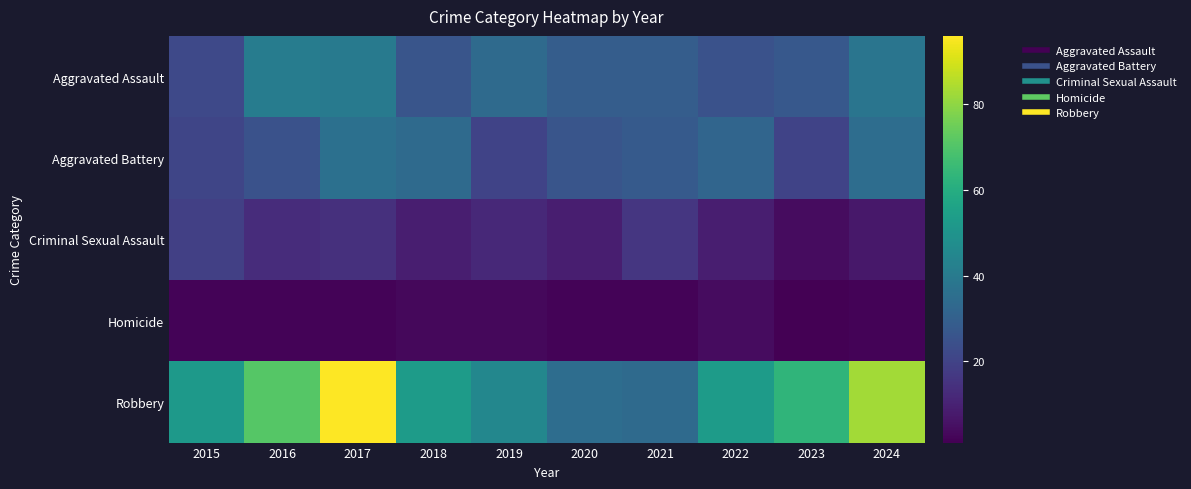

Which has a higher value, 2017 or 2024?

2017